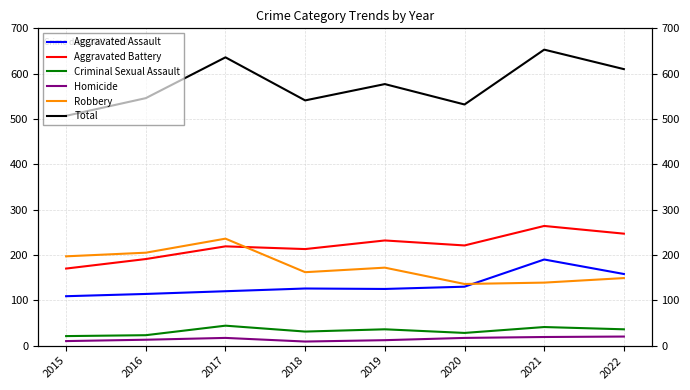

Reading left to right, list all the values displayed in this chart.

Aggravated Assault: 109	114	120	126	125	130	190	158
Aggravated Battery: 170	191	219	213	232	221	264	247
Criminal Sexual Assault: 21	23	44	31	36	28	41	36
Homicide: 10	13	17	9	12	17	19	20
Robbery: 197	205	236	162	172	136	139	149
Total: 507	546	636	541	577	532	653	610